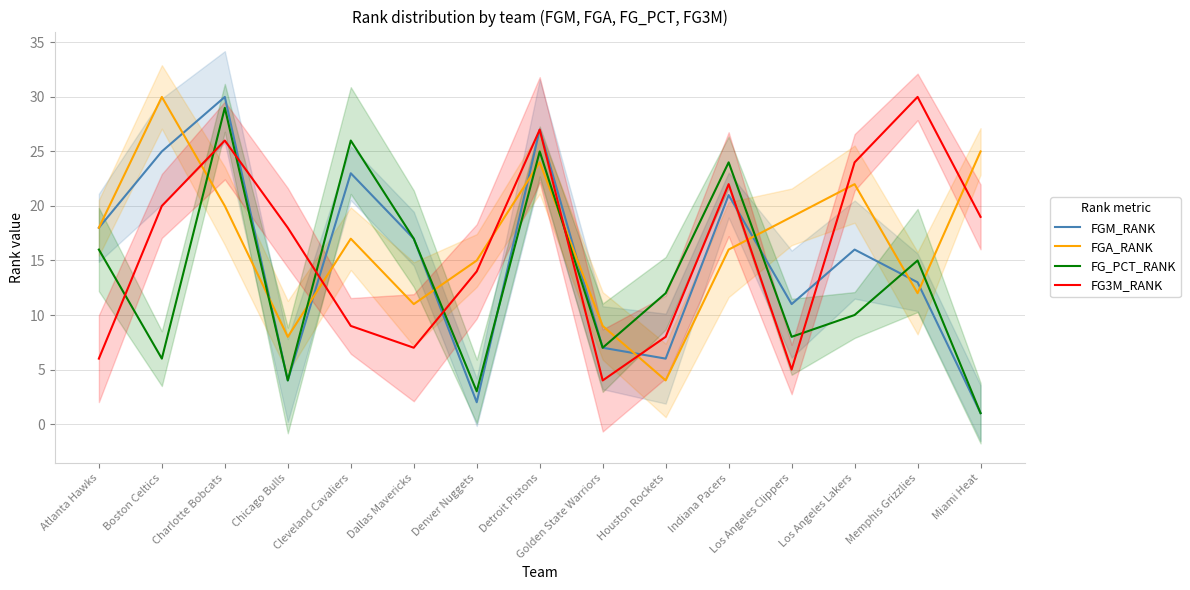

What is the label of the 6th point from the right?

Houston Rockets